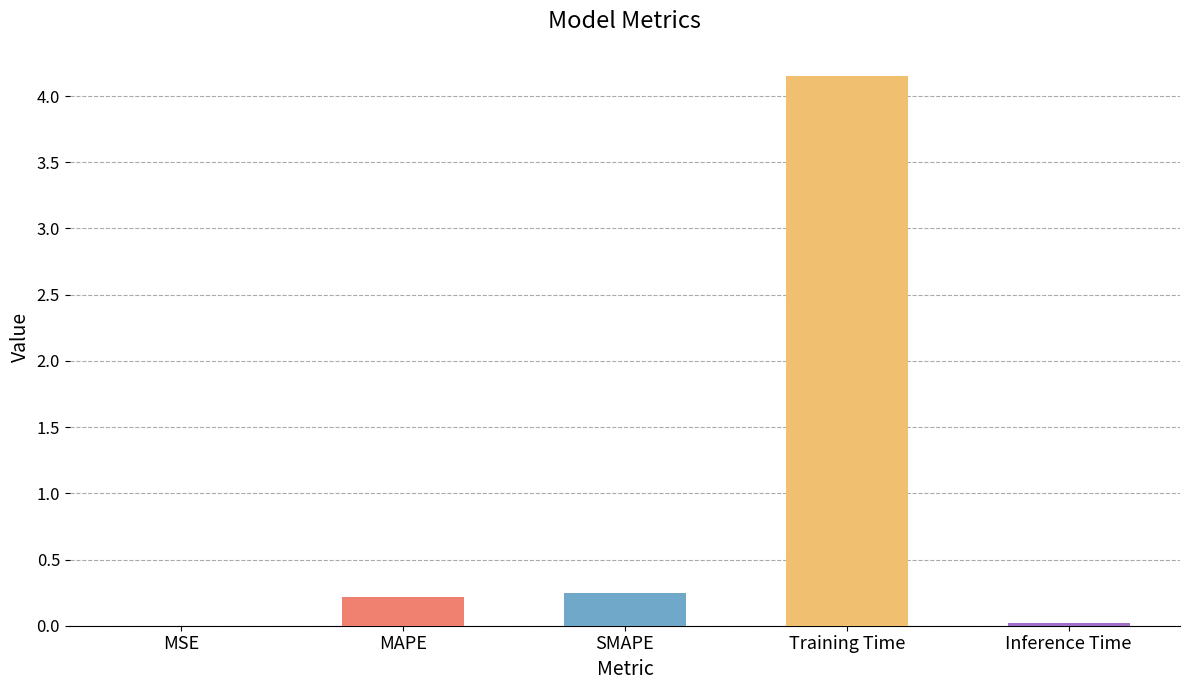

What is the difference between the values at Inference Time and Training Time?

4.1